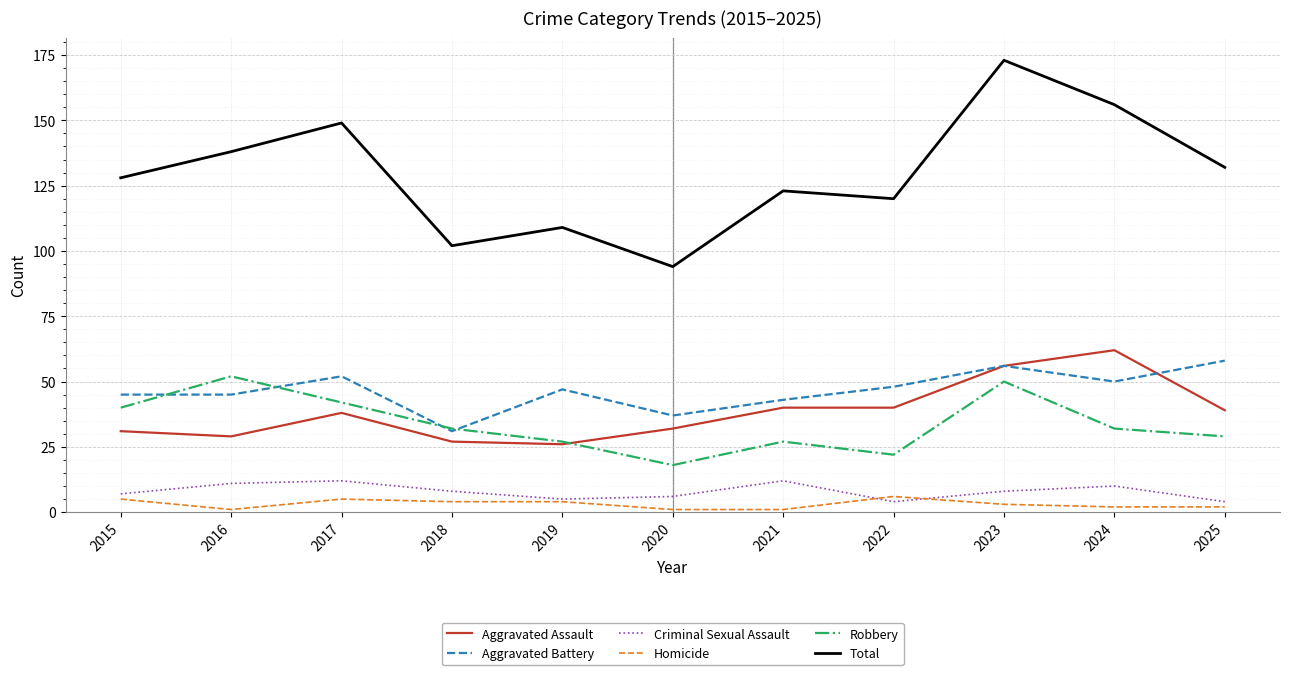

The value of Robbery at 2023 is 82. True or false?

False